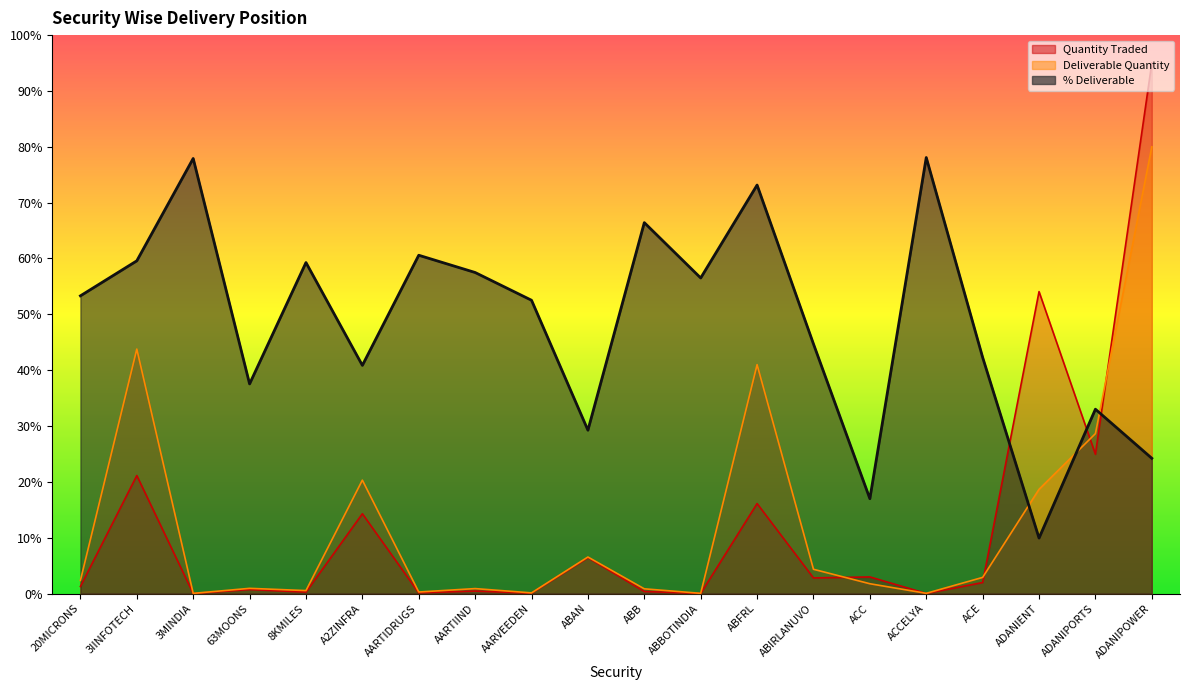

At how many categories does at least one series exceed 73?

4